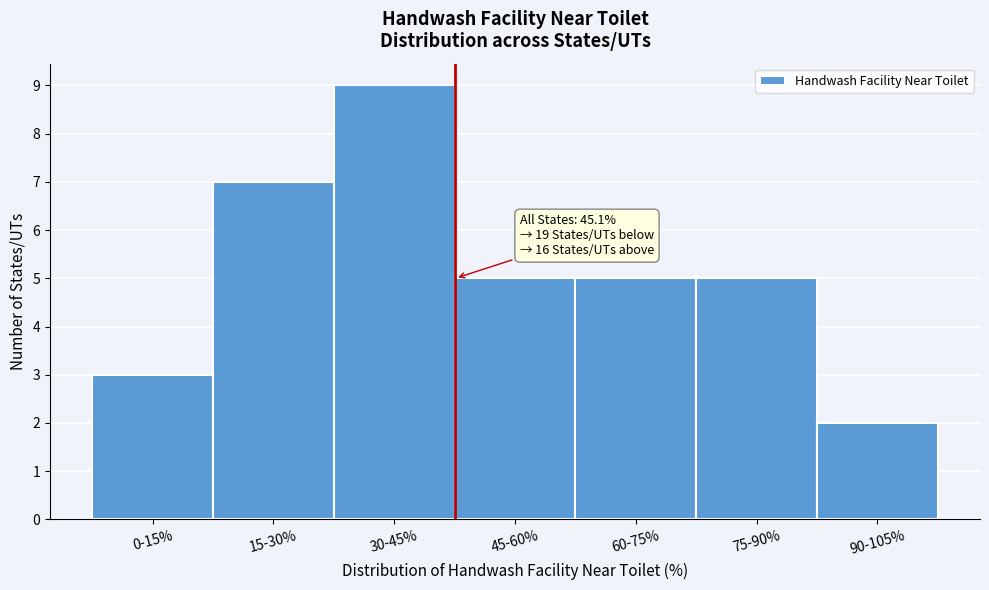

Reading left to right, extract all data points from this chart.

0-15%=3	15-30%=7	30-45%=9	45-60%=5	60-75%=5	75-90%=5	90-105%=2